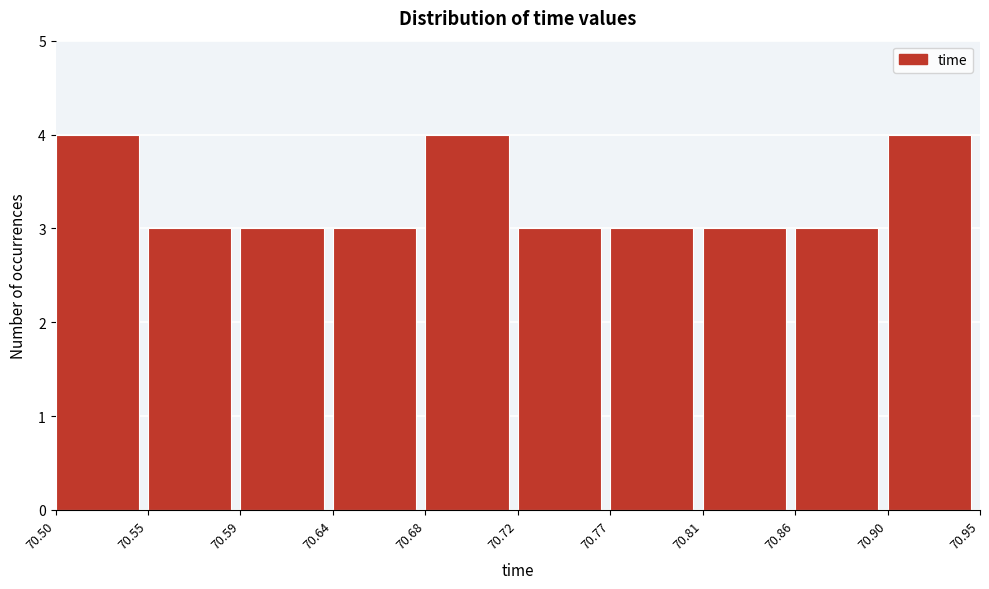

Reading left to right, transcribe all the data shown in this chart.

4	3	3	3	4	3	3	3	3	4